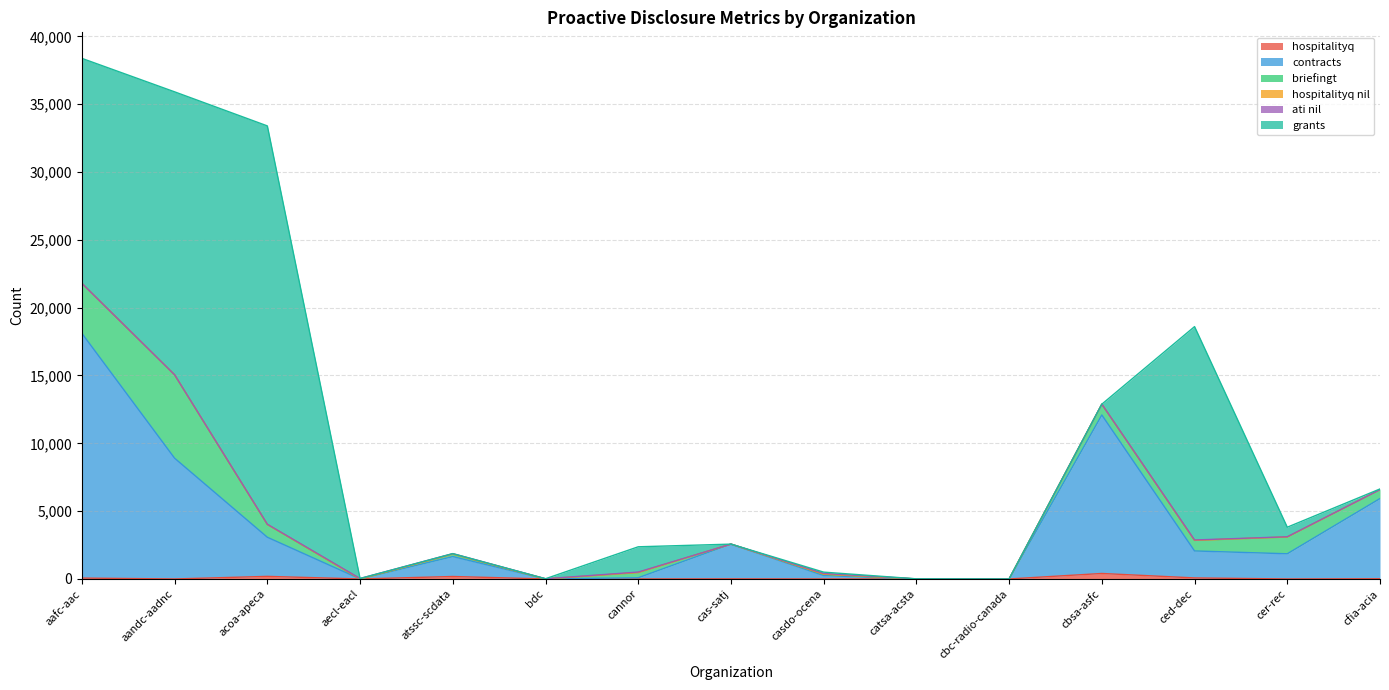

Reading left to right, list all the values displayed in this chart.

hospitalityq: 65	0	190	0	181	0	2	7	0	0	0	404	76	0	15
contracts: 18042	8901	2884	0	1469	0	88	2561	250	0	0	11685	1988	1856	5913
briefingt: 3684	6147	946	0	186	0	383	0	101	0	0	795	782	1237	655
hospitalityq nil: 0	0	0	0	0	0	0	0	0	0	0	0	0	0	0
ati nil: 0	0	13	34	31	16	36	0	50	8	0	0	27	17	0
grants: 16586	20861	29365	0	0	0	1862	0	102	0	0	0	15730	704	52